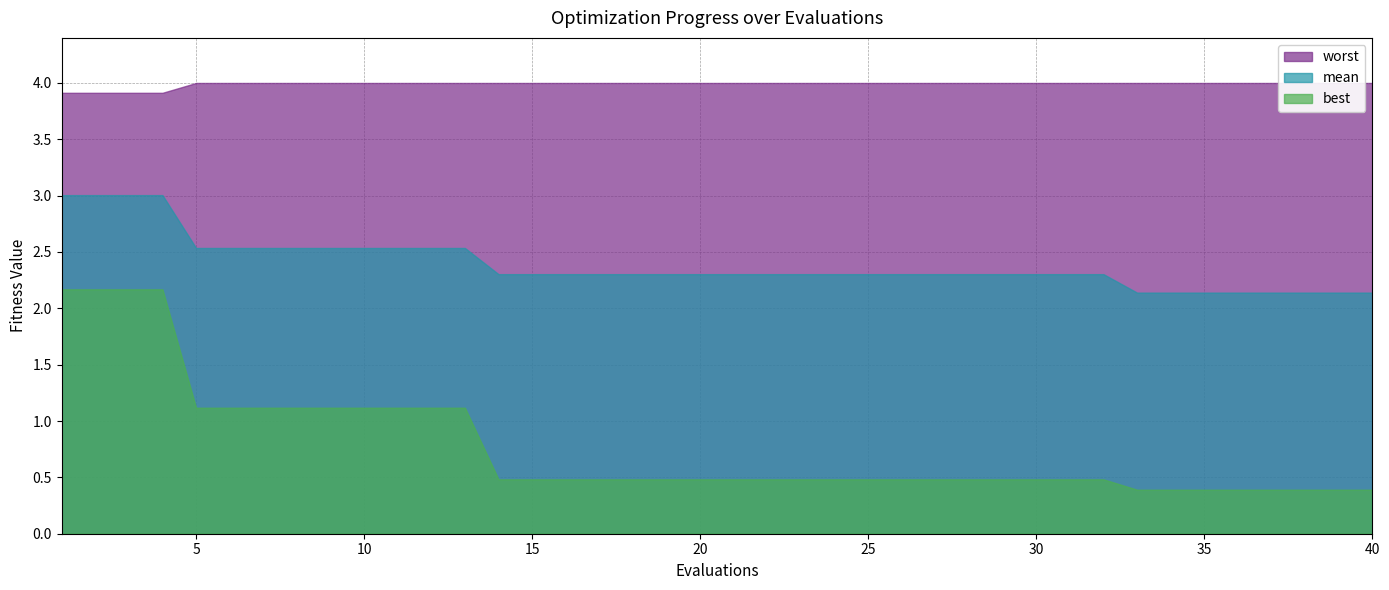

Reading right to left, transcribe all the data shown in this chart.

mean: 40=2.1	39=2.1	38=2.1	37=2.1	36=2.1	35=2.1	34=2.1	33=2.1	32=2.3	31=2.3	30=2.3	29=2.3	28=2.3	27=2.3	26=2.3	25=2.3	24=2.3	23=2.3	22=2.3	21=2.3	20=2.3	19=2.3	18=2.3	17=2.3	16=2.3	15=2.3	14=2.3	13=2.5	12=2.5	11=2.5	10=2.5	9=2.5	8=2.5	7=2.5	6=2.5	5=2.5	4=3.0	3=3.0	2=3.0	1=3.0
best: 40=0.4	39=0.4	38=0.4	37=0.4	36=0.4	35=0.4	34=0.4	33=0.4	32=0.5	31=0.5	30=0.5	29=0.5	28=0.5	27=0.5	26=0.5	25=0.5	24=0.5	23=0.5	22=0.5	21=0.5	20=0.5	19=0.5	18=0.5	17=0.5	16=0.5	15=0.5	14=0.5	13=1.1	12=1.1	11=1.1	10=1.1	9=1.1	8=1.1	7=1.1	6=1.1	5=1.1	4=2.2	3=2.2	2=2.2	1=2.2
worst: 40=4.0	39=4.0	38=4.0	37=4.0	36=4.0	35=4.0	34=4.0	33=4.0	32=4.0	31=4.0	30=4.0	29=4.0	28=4.0	27=4.0	26=4.0	25=4.0	24=4.0	23=4.0	22=4.0	21=4.0	20=4.0	19=4.0	18=4.0	17=4.0	16=4.0	15=4.0	14=4.0	13=4.0	12=4.0	11=4.0	10=4.0	9=4.0	8=4.0	7=4.0	6=4.0	5=4.0	4=3.9	3=3.9	2=3.9	1=3.9